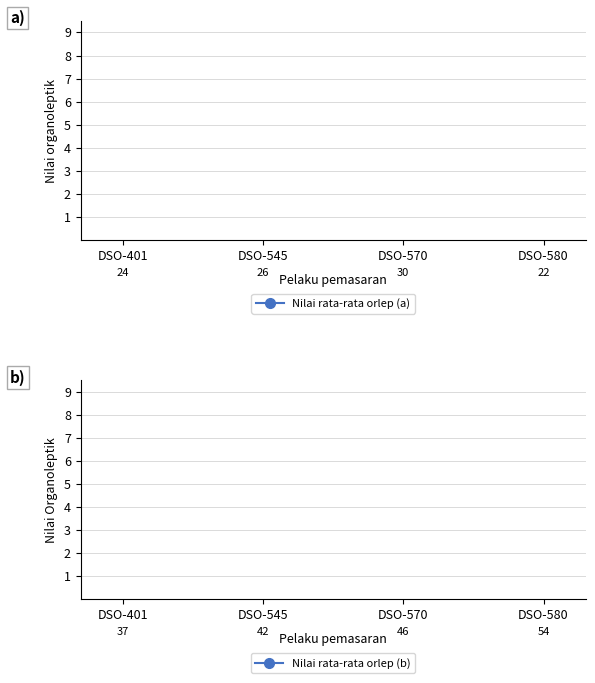

How many values in the Nilai rata-rata orlep (a) series exceed 26?

1